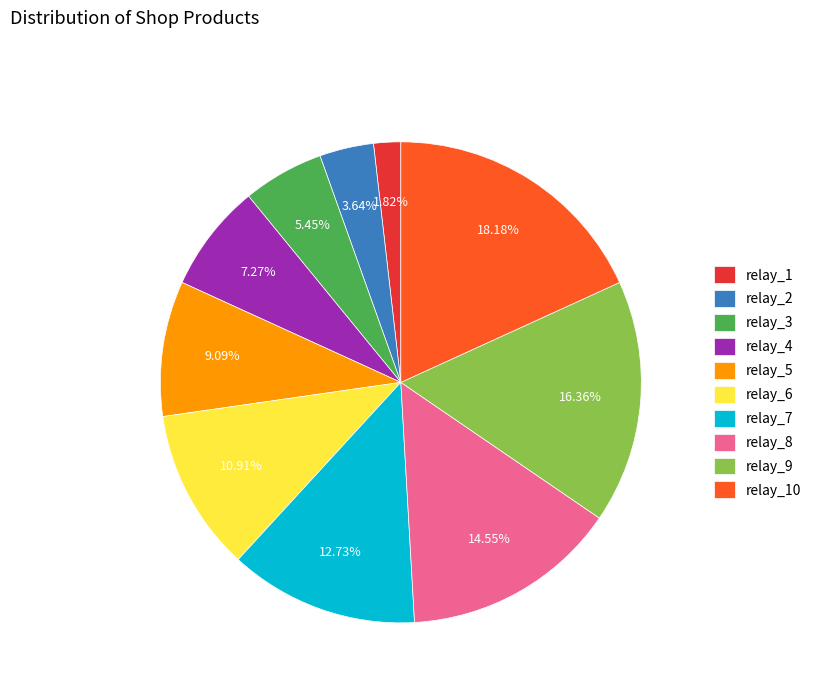

How many segments does this pie chart have?

10